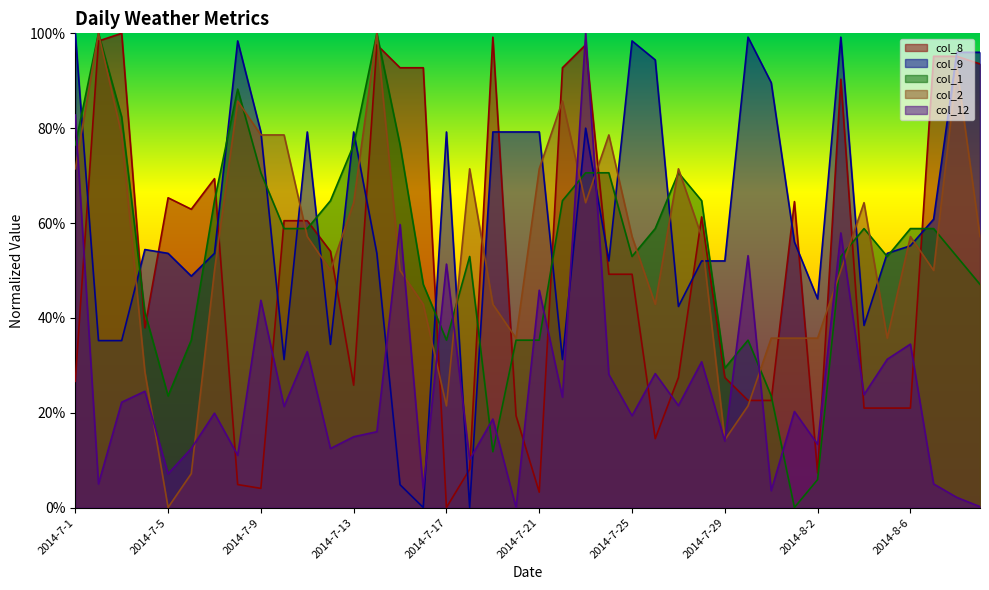

Reading left to right, transcribe all the data shown in this chart.

col_1: 2014-7-1=76.5	2014-7-2=100.0	2014-7-3=82.4	2014-7-4=41.2	2014-7-5=23.5	2014-7-6=35.3	2014-7-7=64.7	2014-7-8=88.2	2014-7-9=70.6	2014-7-10=58.8	2014-7-11=58.8	2014-7-12=64.7	2014-7-13=76.5	2014-7-14=100.0	2014-7-15=76.5	2014-7-16=47.1	2014-7-17=35.3	2014-7-18=52.9	2014-7-19=11.8	2014-7-20=35.3	2014-7-21=35.3	2014-7-22=64.7	2014-7-23=70.6	2014-7-24=70.6	2014-7-25=52.9	2014-7-26=58.8	2014-7-27=70.6	2014-7-28=64.7	2014-7-29=29.4	2014-7-30=35.3	2014-7-31=23.5	2014-8-1=0.0	2014-8-2=5.9	2014-8-3=52.9	2014-8-4=58.8	2014-8-5=52.9	2014-8-6=58.8	2014-8-7=58.8	2014-8-8=52.9	2014-8-9=47.1
col_2: 2014-7-1=71.4	2014-7-2=100.0	2014-7-3=78.6	2014-7-4=28.6	2014-7-5=0.0	2014-7-6=7.1	2014-7-7=50.0	2014-7-8=85.7	2014-7-9=78.6	2014-7-10=78.6	2014-7-11=57.1	2014-7-12=50.0	2014-7-13=64.3	2014-7-14=100.0	2014-7-15=50.0	2014-7-16=42.9	2014-7-17=21.4	2014-7-18=71.4	2014-7-19=42.9	2014-7-20=35.7	2014-7-21=71.4	2014-7-22=85.7	2014-7-23=64.3	2014-7-24=78.6	2014-7-25=57.1	2014-7-26=42.9	2014-7-27=71.4	2014-7-28=57.1	2014-7-29=14.3	2014-7-30=21.4	2014-7-31=35.7	2014-8-1=35.7	2014-8-2=35.7	2014-8-3=50.0	2014-8-4=64.3	2014-8-5=35.7	2014-8-6=57.1	2014-8-7=50.0	2014-8-8=92.9	2014-8-9=57.1
col_8: 2014-7-1=26.6	2014-7-2=98.4	2014-7-3=100.0	2014-7-4=37.9	2014-7-5=65.3	2014-7-6=62.9	2014-7-7=69.4	2014-7-8=4.8	2014-7-9=4.0	2014-7-10=60.5	2014-7-11=60.5	2014-7-12=54.0	2014-7-13=25.8	2014-7-14=97.6	2014-7-15=92.7	2014-7-16=92.7	2014-7-17=0.0	2014-7-18=8.1	2014-7-19=99.2	2014-7-20=19.4	2014-7-21=3.2	2014-7-22=92.7	2014-7-23=97.6	2014-7-24=49.2	2014-7-25=49.2	2014-7-26=14.5	2014-7-27=27.4	2014-7-28=61.3	2014-7-29=27.4	2014-7-30=22.6	2014-7-31=22.6	2014-8-1=64.5	2014-8-2=7.3	2014-8-3=90.3	2014-8-4=21.0	2014-8-5=21.0	2014-8-6=21.0	2014-8-7=95.2	2014-8-8=95.2	2014-8-9=93.5
col_9: 2014-7-1=100.0	2014-7-2=35.2	2014-7-3=35.2	2014-7-4=54.4	2014-7-5=53.6	2014-7-6=48.8	2014-7-7=53.6	2014-7-8=98.4	2014-7-9=79.2	2014-7-10=31.2	2014-7-11=79.2	2014-7-12=34.4	2014-7-13=79.2	2014-7-14=53.6	2014-7-15=4.8	2014-7-16=0.0	2014-7-17=79.2	2014-7-18=0.0	2014-7-19=79.2	2014-7-20=79.2	2014-7-21=79.2	2014-7-22=31.2	2014-7-23=80.0	2014-7-24=52.0	2014-7-25=98.4	2014-7-26=94.4	2014-7-27=42.4	2014-7-28=52.0	2014-7-29=52.0	2014-7-30=99.2	2014-7-31=89.6	2014-8-1=56.0	2014-8-2=44.0	2014-8-3=99.2	2014-8-4=38.4	2014-8-5=53.6	2014-8-6=55.2	2014-8-7=60.8	2014-8-8=96.0	2014-8-9=96.0
col_12: 2014-7-1=82.8	2014-7-2=5.0	2014-7-3=22.2	2014-7-4=24.5	2014-7-5=7.1	2014-7-6=12.4	2014-7-7=19.9	2014-7-8=11.0	2014-7-9=43.7	2014-7-10=21.3	2014-7-11=32.9	2014-7-12=12.4	2014-7-13=14.9	2014-7-14=16.0	2014-7-15=59.7	2014-7-16=3.9	2014-7-17=51.3	2014-7-18=10.1	2014-7-19=18.7	2014-7-20=0.0	2014-7-21=45.8	2014-7-22=23.3	2014-7-23=100.0	2014-7-24=28.1	2014-7-25=19.4	2014-7-26=28.2	2014-7-27=21.5	2014-7-28=30.7	2014-7-29=14.0	2014-7-30=53.1	2014-7-31=3.6	2014-8-1=20.2	2014-8-2=13.3	2014-8-3=57.9	2014-8-4=23.8	2014-8-5=31.3	2014-8-6=34.5	2014-8-7=5.0	2014-8-8=2.1	2014-8-9=0.2